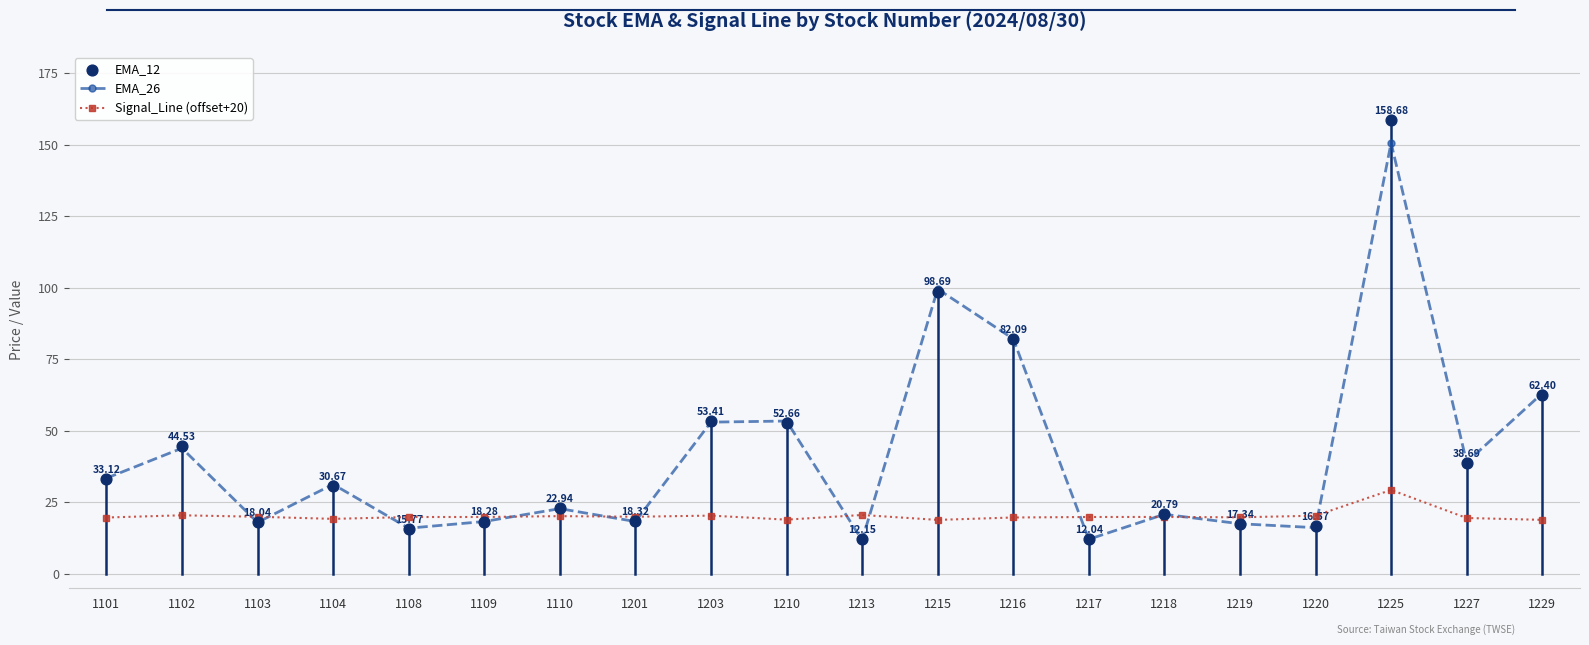

What is the total value across all series at 1229?

144.4